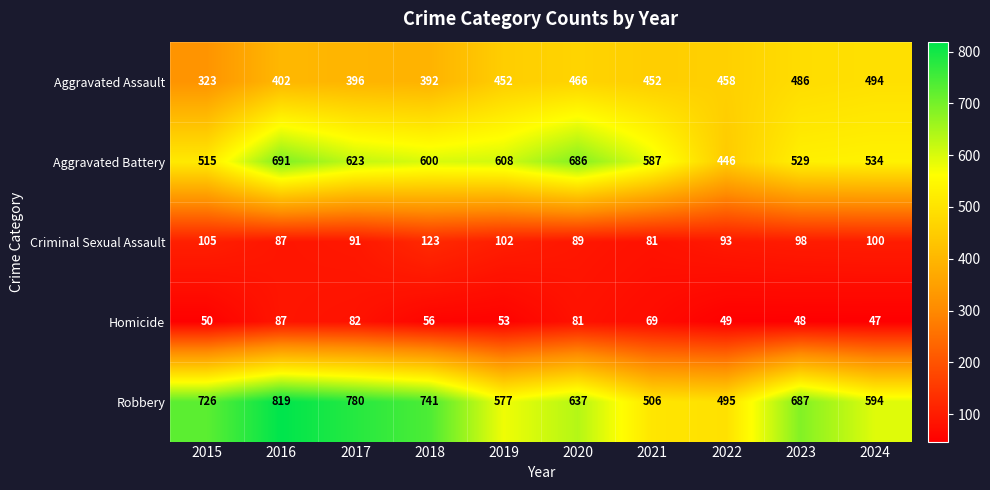

What is the sum of the Aggravated Battery values at 2020 and 2017?

1309